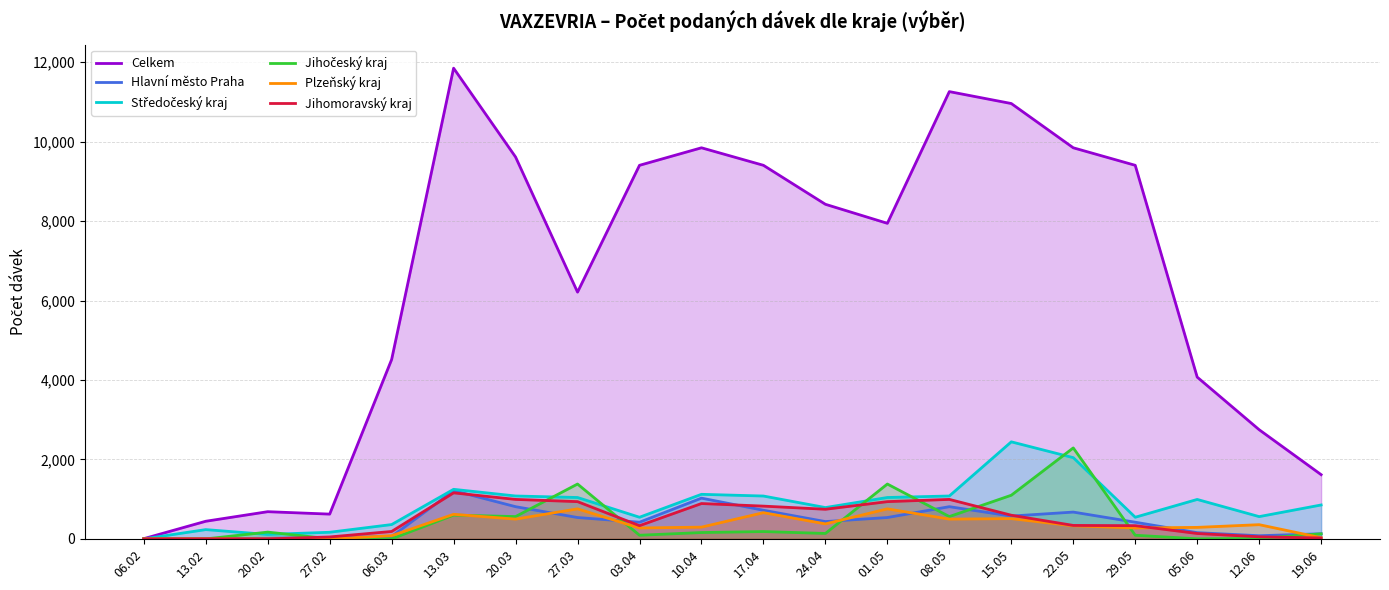

The value of Jihomoravský kraj at 29.05 is 333. True or false?

True